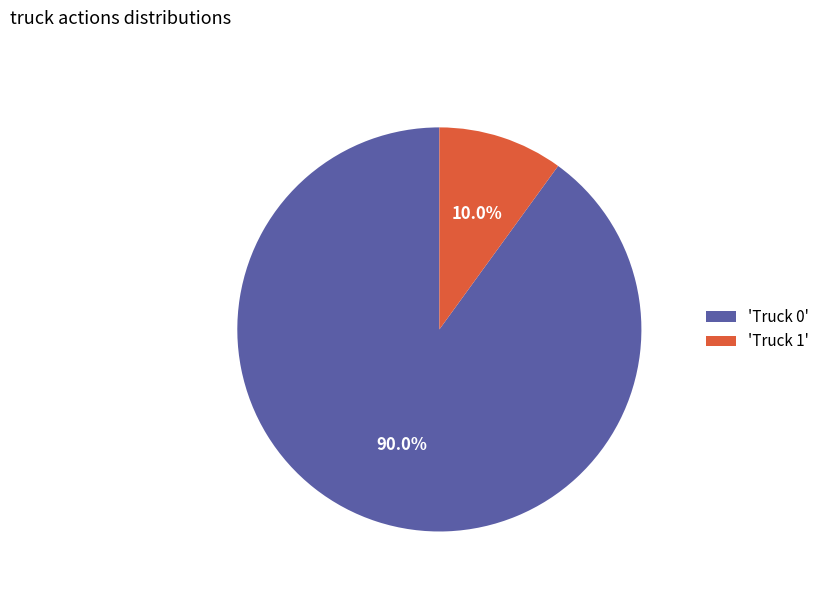

Rank the categories by value from highest to lowest.

'Truck 0', 'Truck 1'